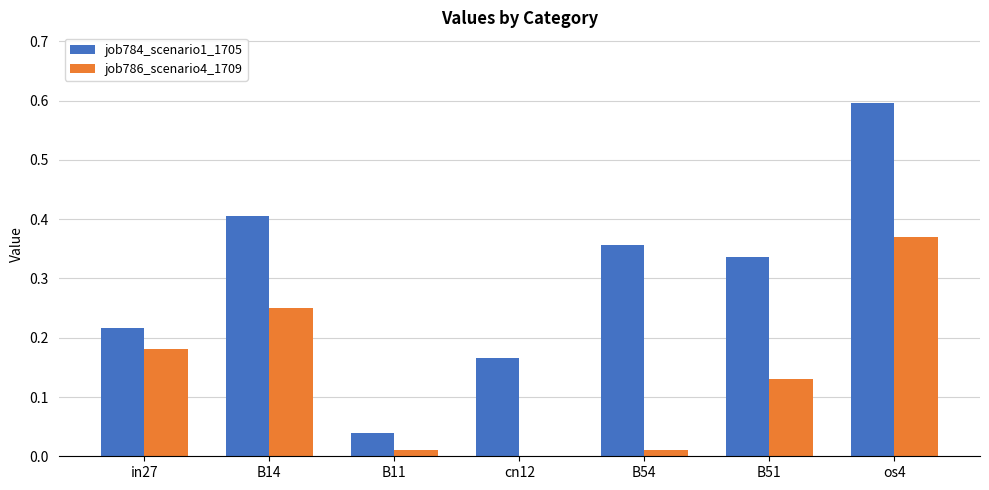

Which label corresponds to the largest value in the chart?

os4